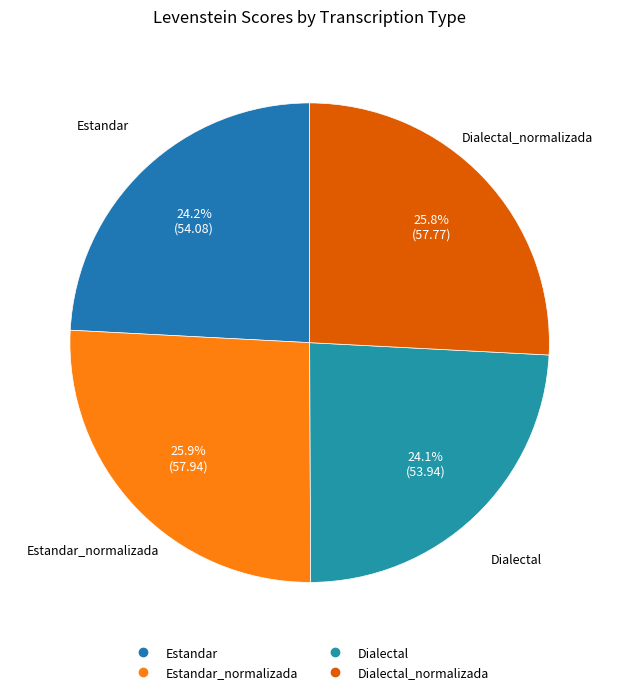

Which category has the biggest portion of the pie?

Estandar_normalizada